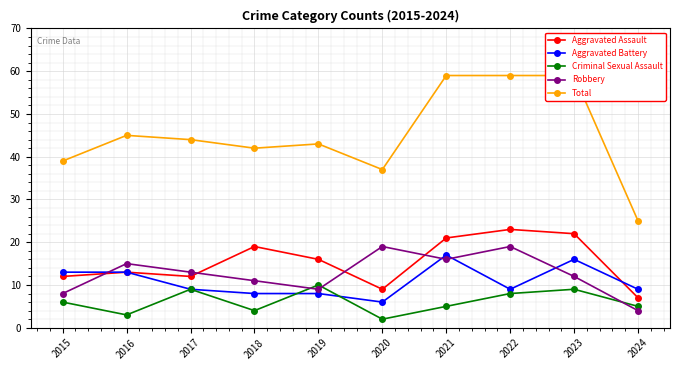

True or false: Aggravated Assault and Total intersect in this chart.

False